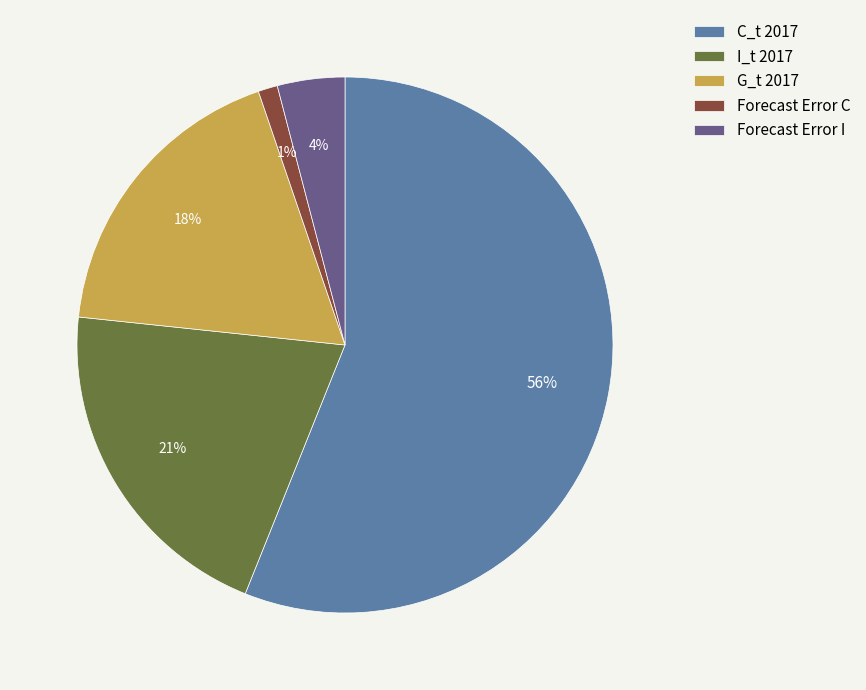

To the nearest percent, what is the average slice percentage?

20%